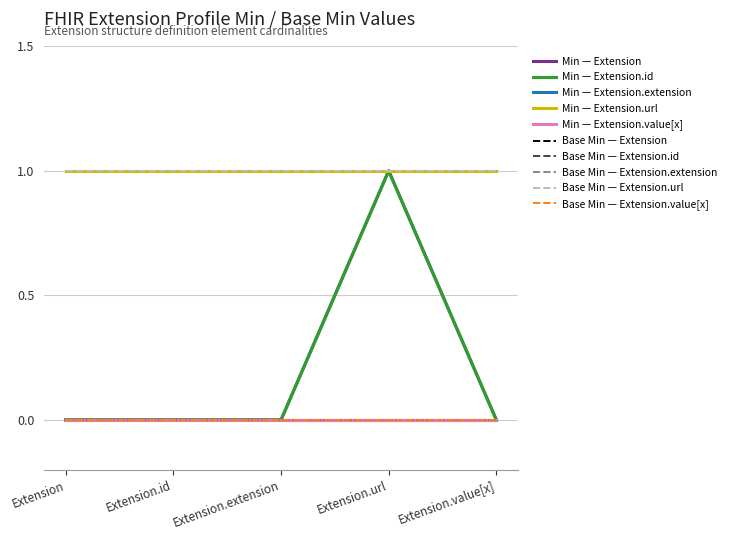

Does the chart display data point markers on the line(s)?

No